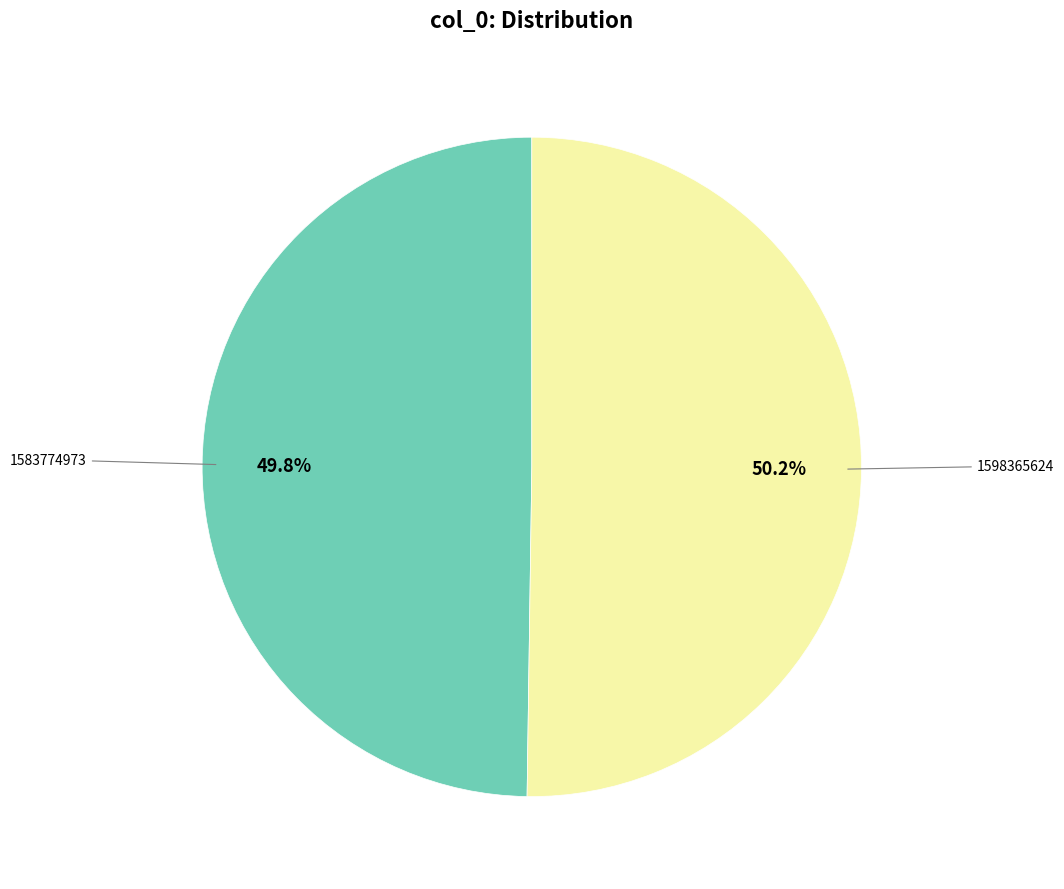

Is there any slice that represents more than half of the pie?

Yes